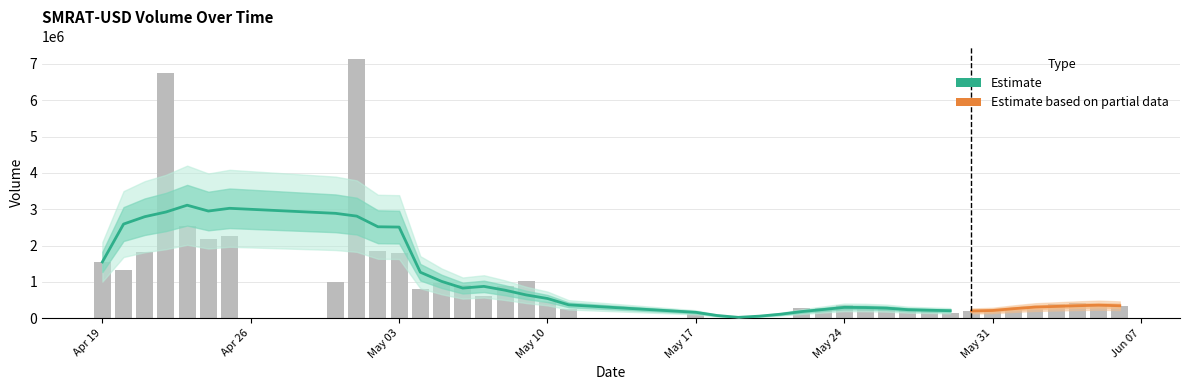

How many data points are less than 399889?

20